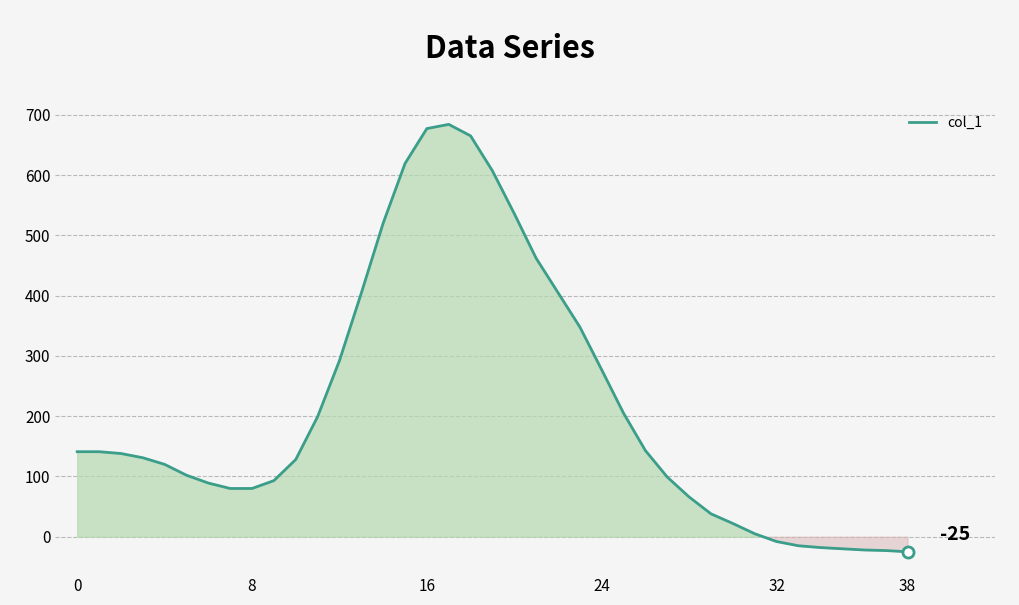

What is the maximum value shown in the chart?

684